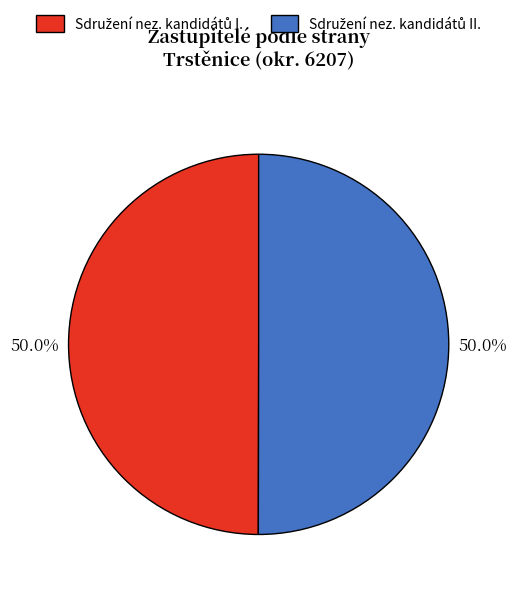

How much of the chart is everything except Sdružení nez. kandidátů I.?

50.0%